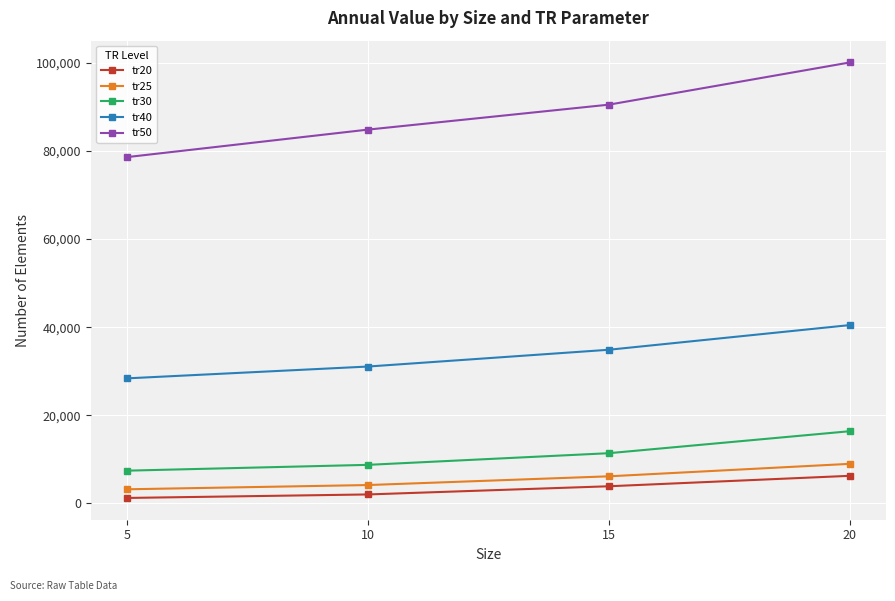

What is the maximum value for tr50?

100112